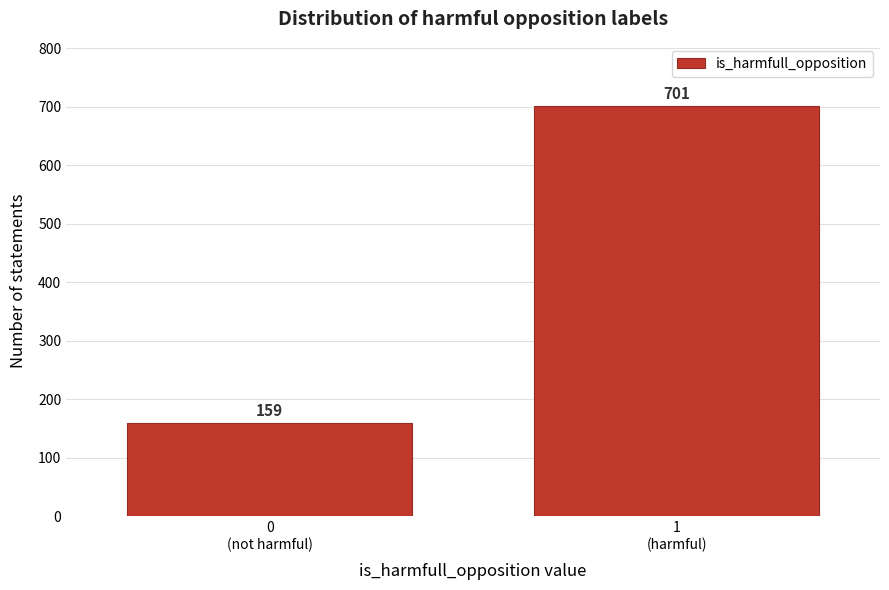

Reading right to left, what are all the values shown in this chart?

701	159